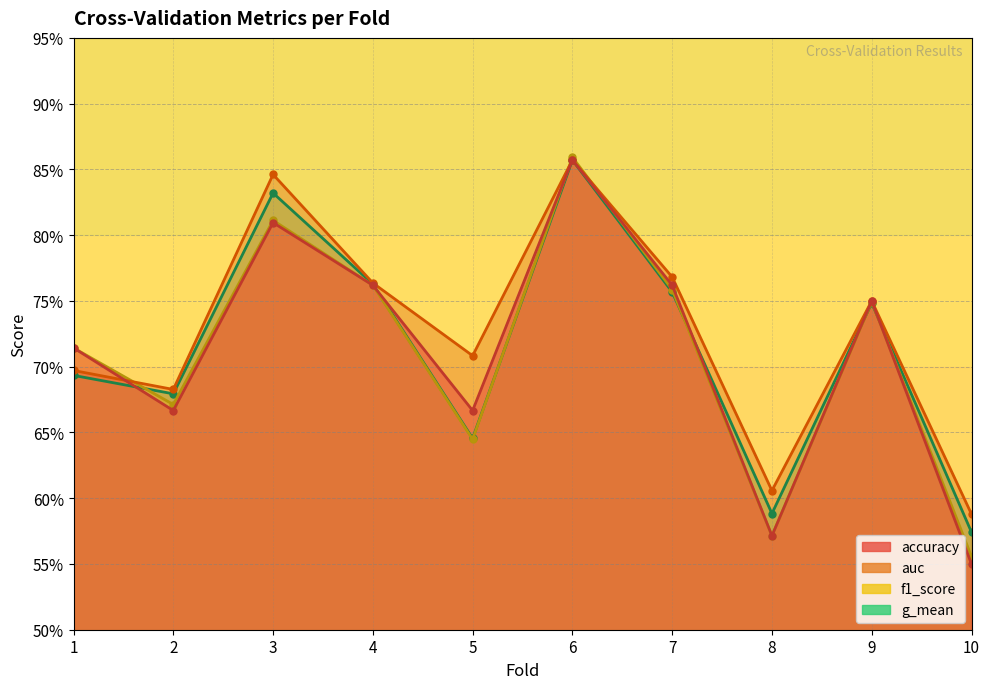

Between which two adjacent categories do accuracy and g_mean first intersect?

1 and 2